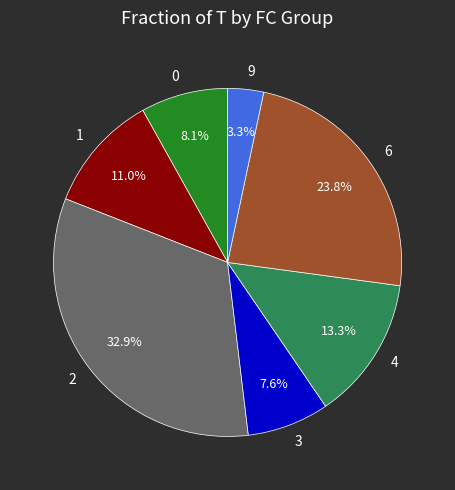

What is the ratio of the value at 6 to the value at 4?

1.8